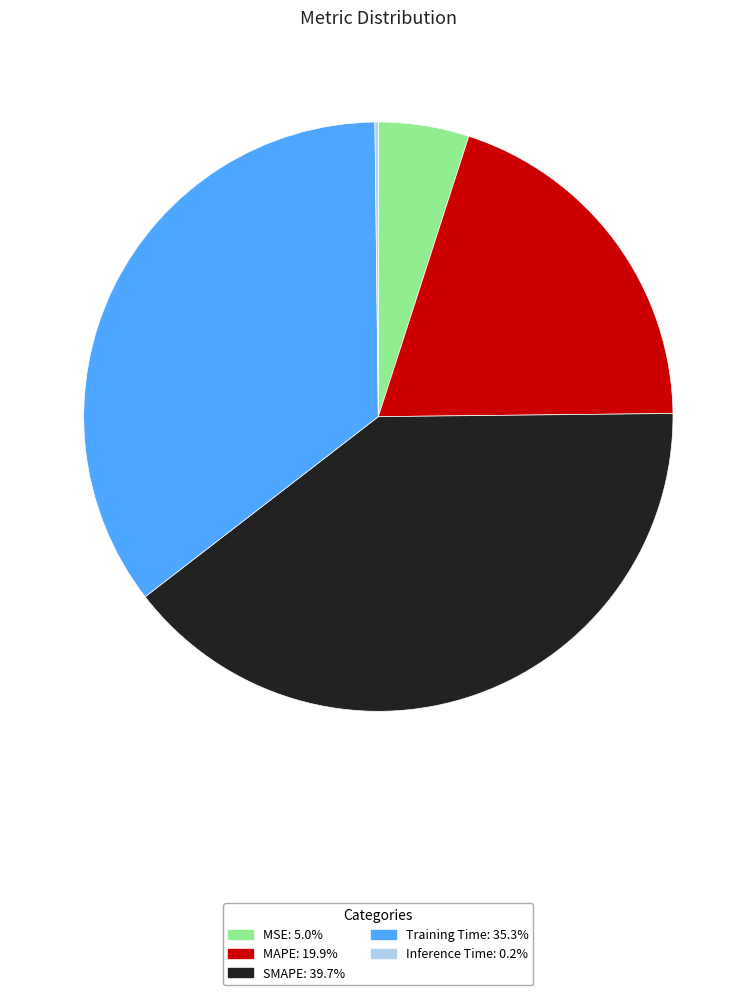

Which category has the biggest portion of the pie?

SMAPE